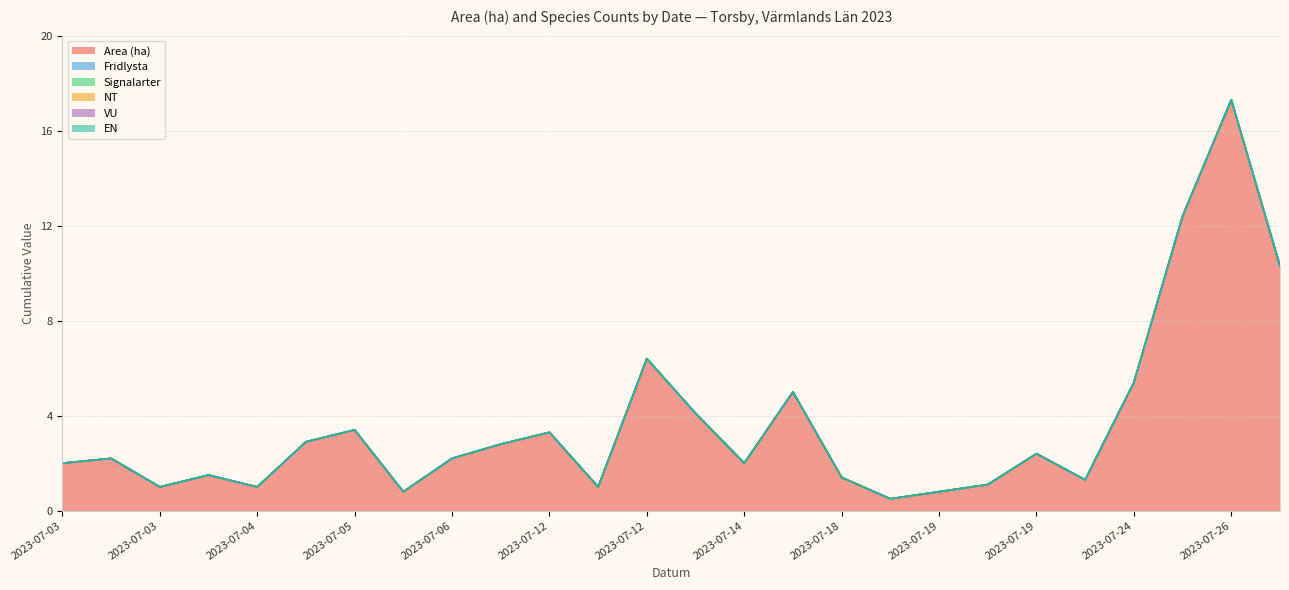

True or false: Area (ha) and EN cross at least once.

False